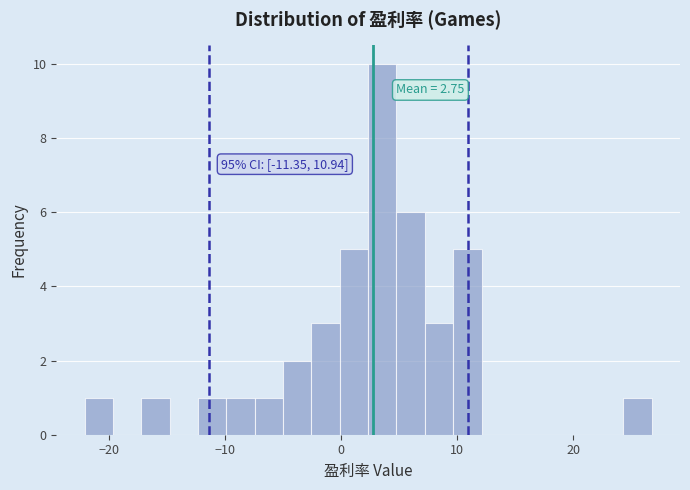

Read against the x-axis, roughly where is the centre of the tallest bar?

4